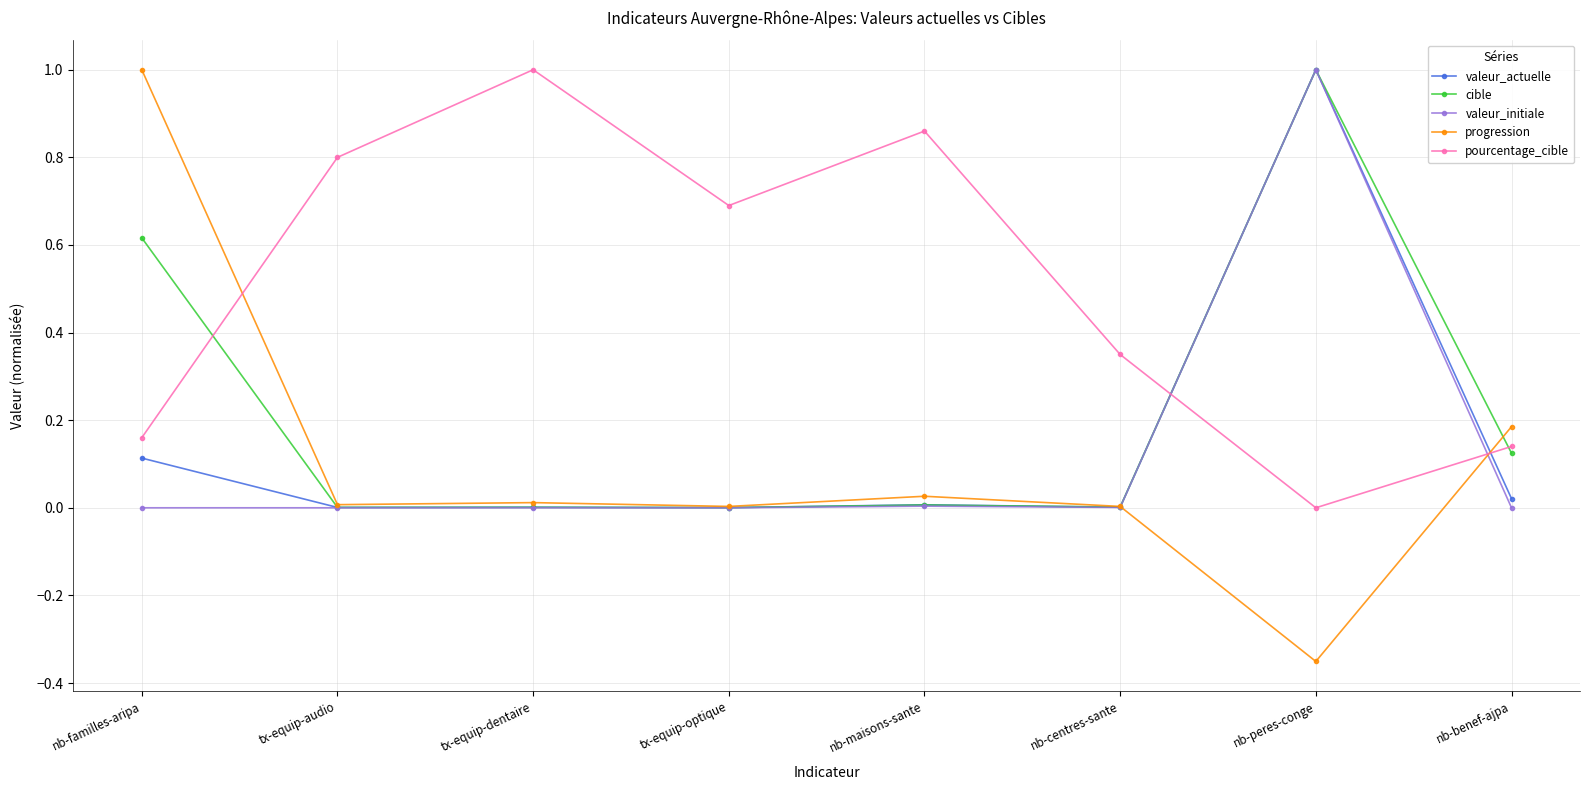

Is it true that cible equals 0.1 at nb-benef-ajpa?

True